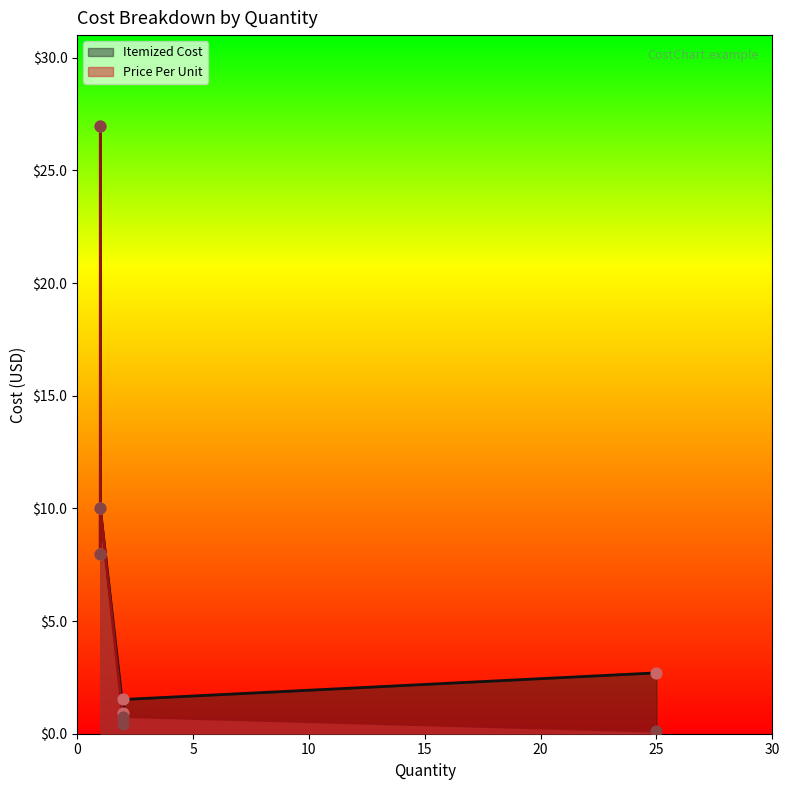

At which category is the sum across all series the highest?

1